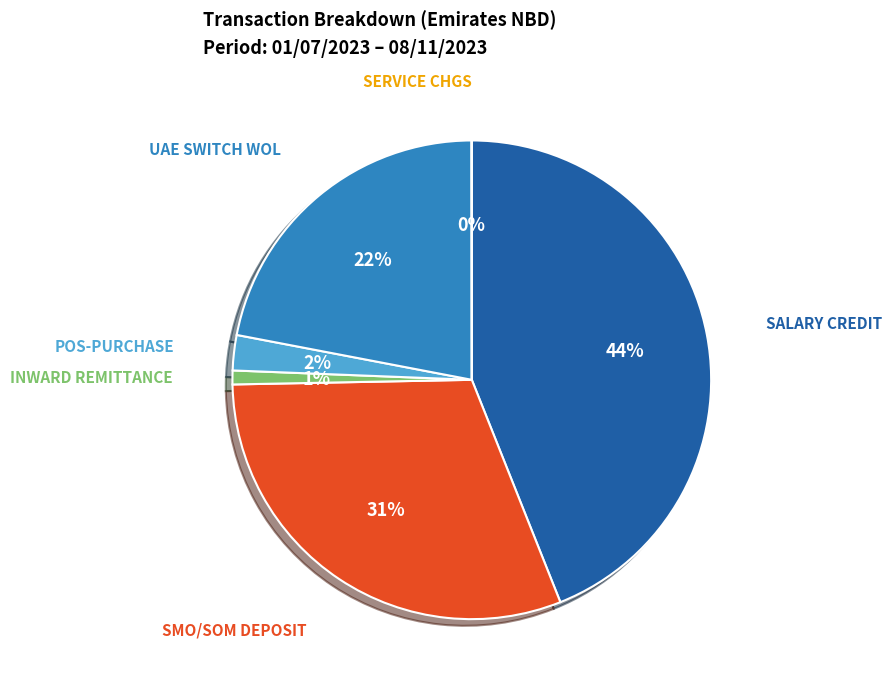

Between SALARY CREDIT and UAE SWITCH WOL, which is larger?

SALARY CREDIT